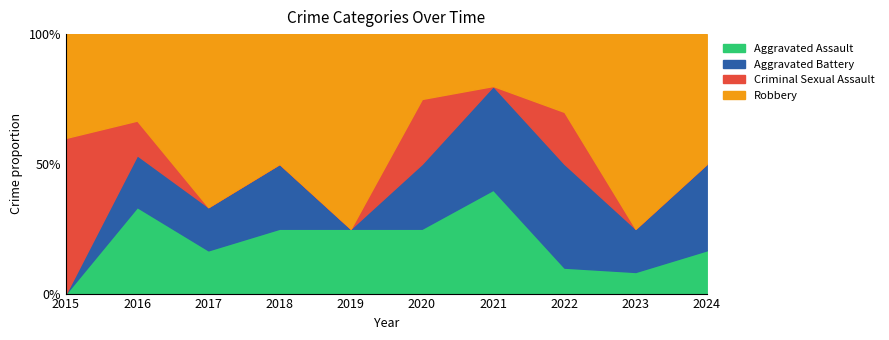

True or false: Criminal Sexual Assault has a value of 2 at 2022.

True